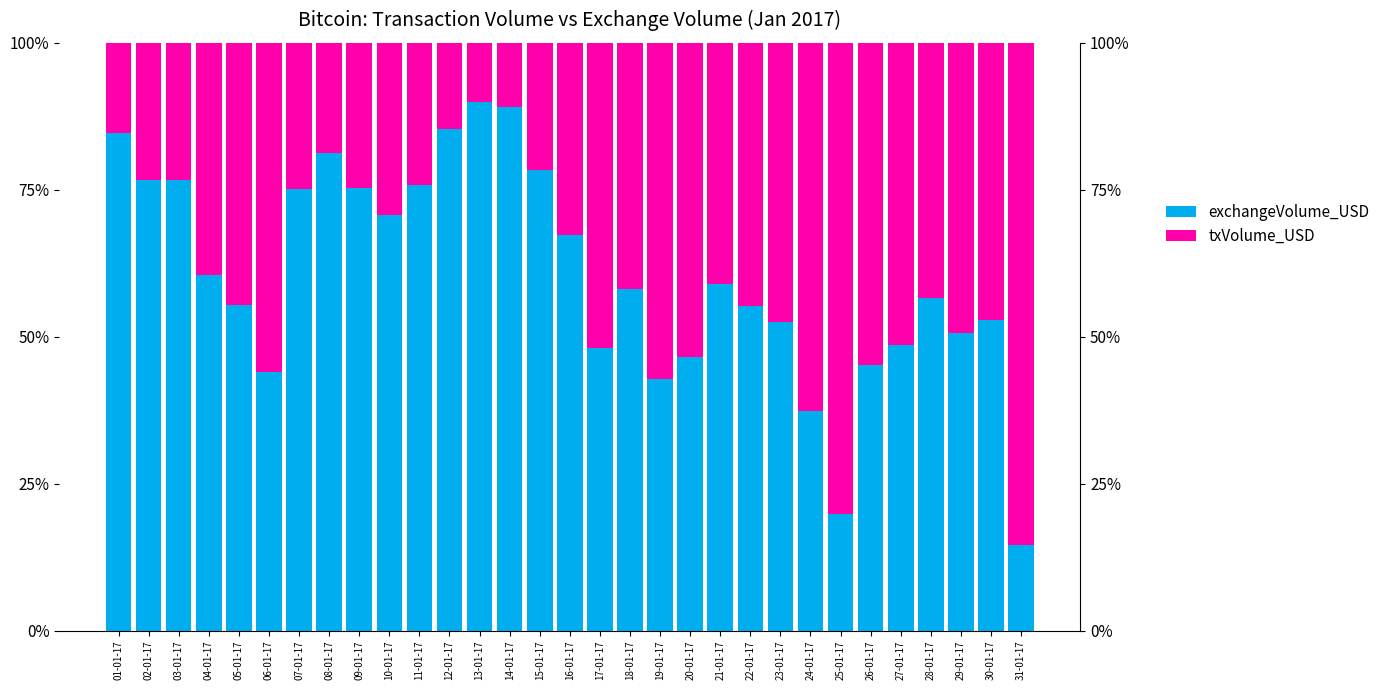

How many bars are there in each group?

2